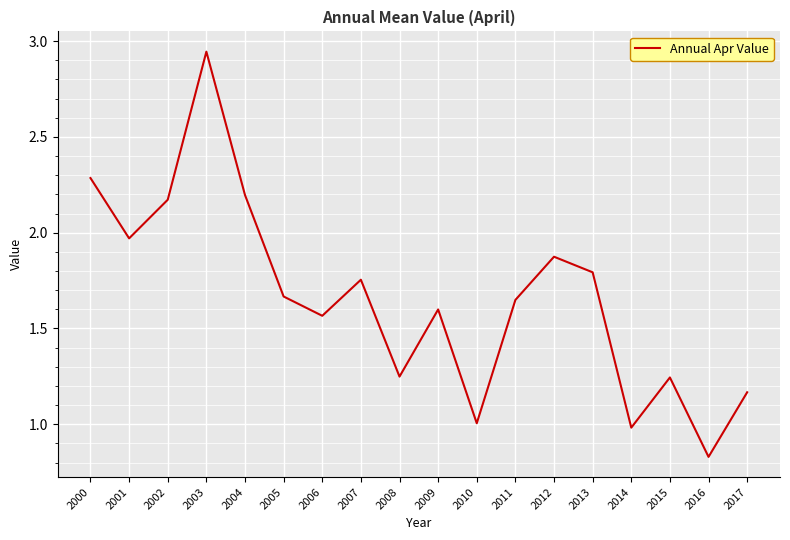

The value at 2005 is 2.8. True or false?

False